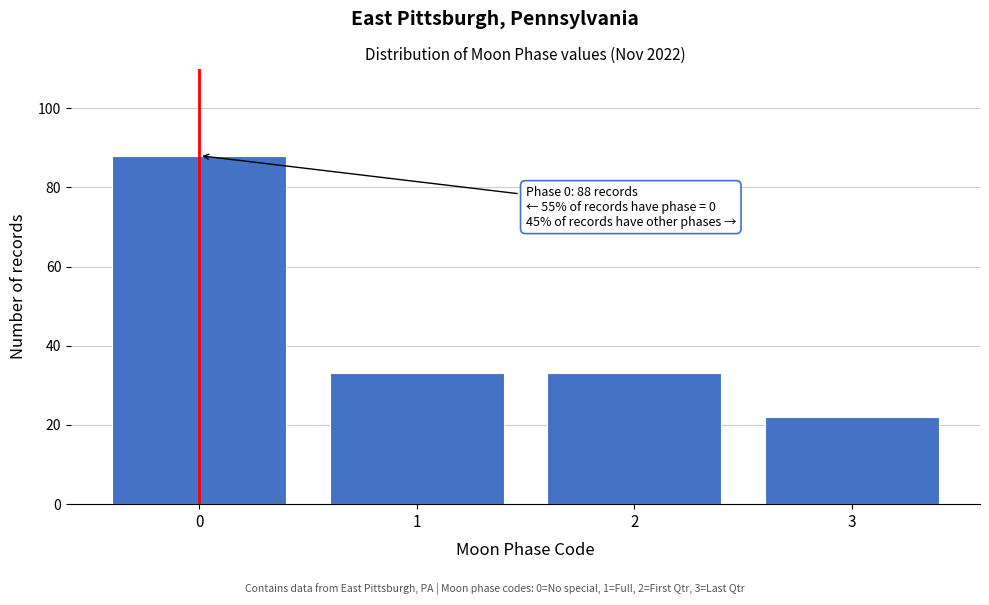

Reading right to left, list all the values displayed in this chart.

22	33	33	88